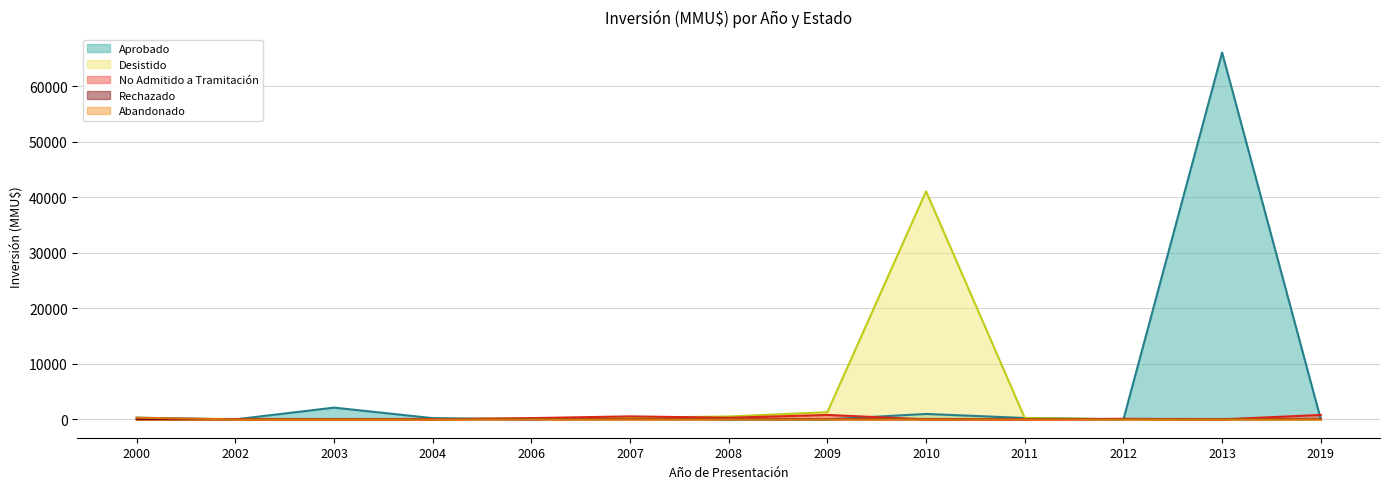

Which category has the lowest value across all series?

2002